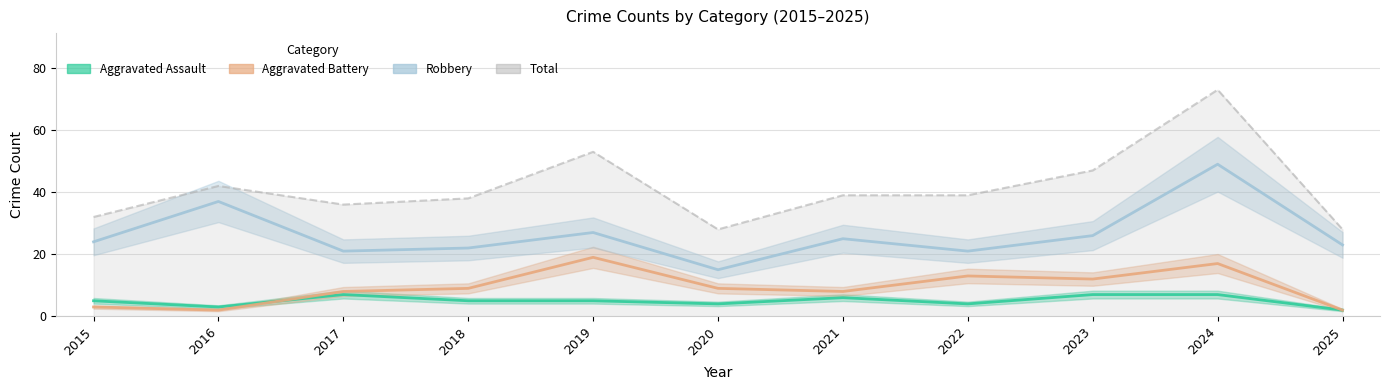

What is the total value across all series at 2021?

78